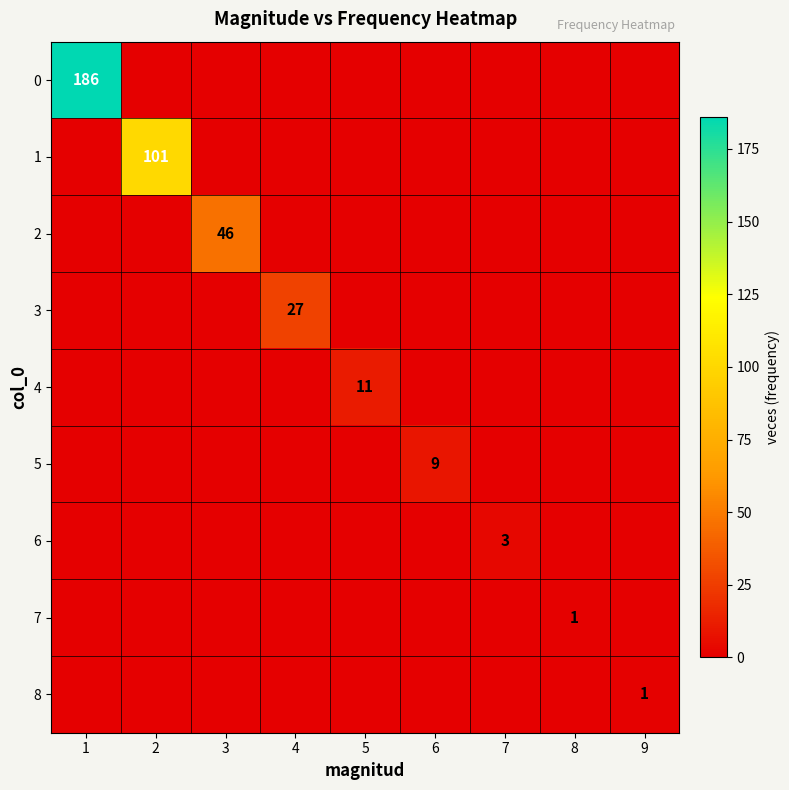

Between 4 and 6, which is larger?

4